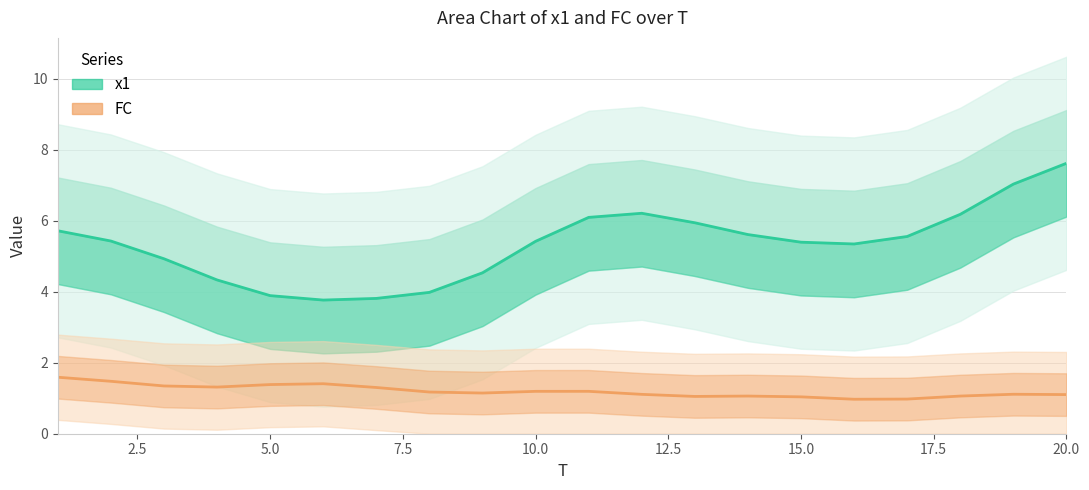

Between 5.0 and 19, which series saw the biggest shift?

x1 (line)